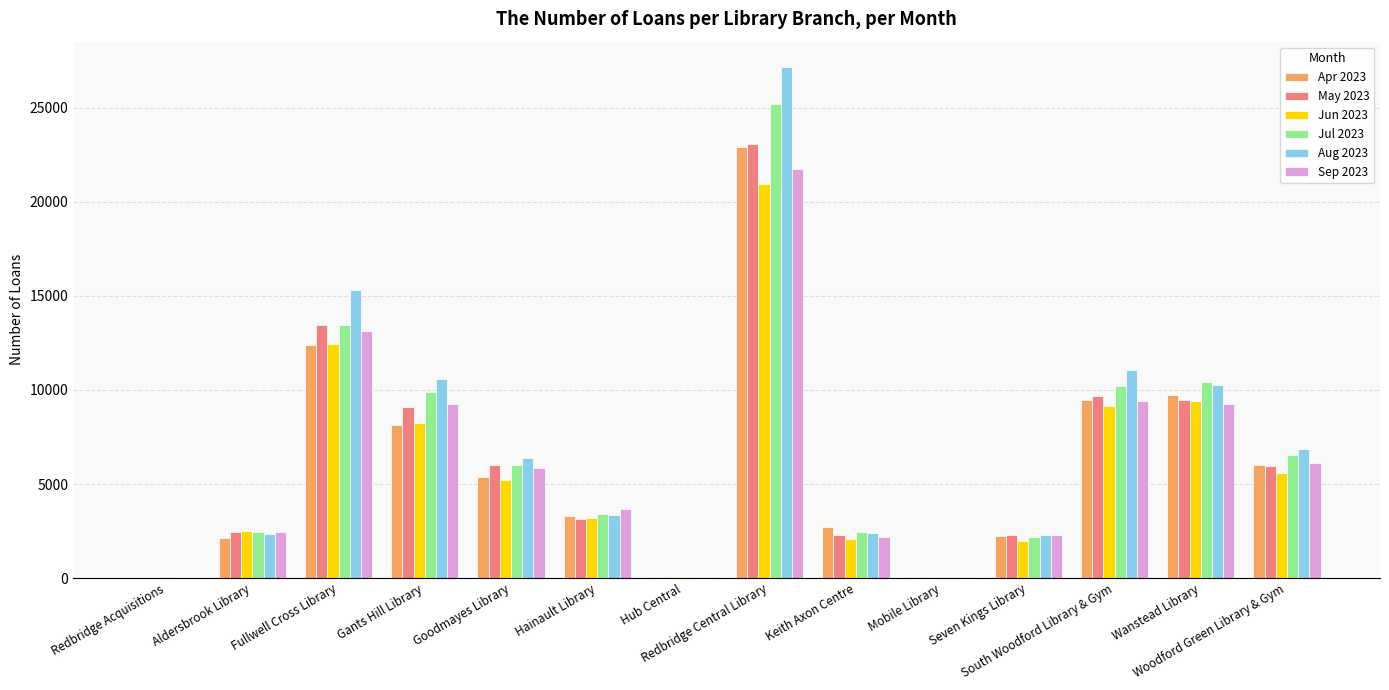

What is the maximum value shown in the chart?

27161